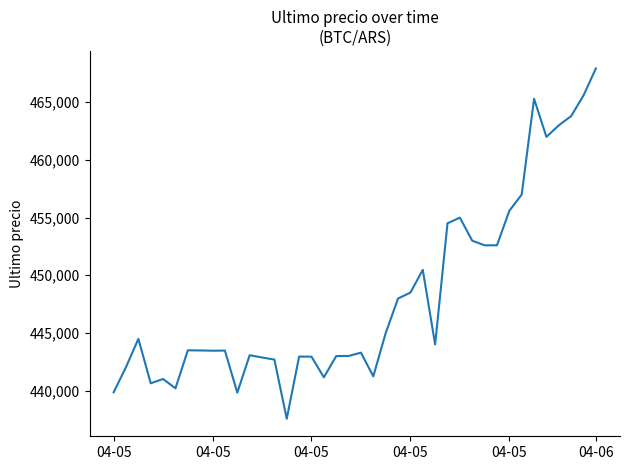

What is the minimum value shown in the chart?

437562